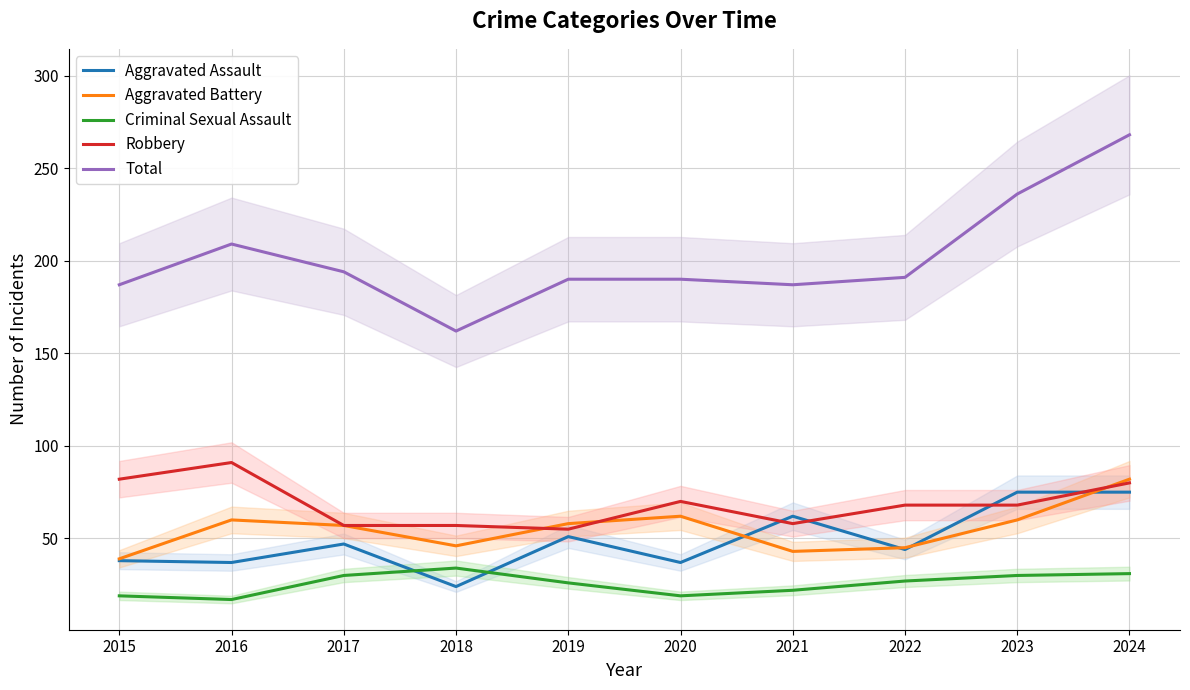

Is it true that Robbery equals 125 at 2024?

False